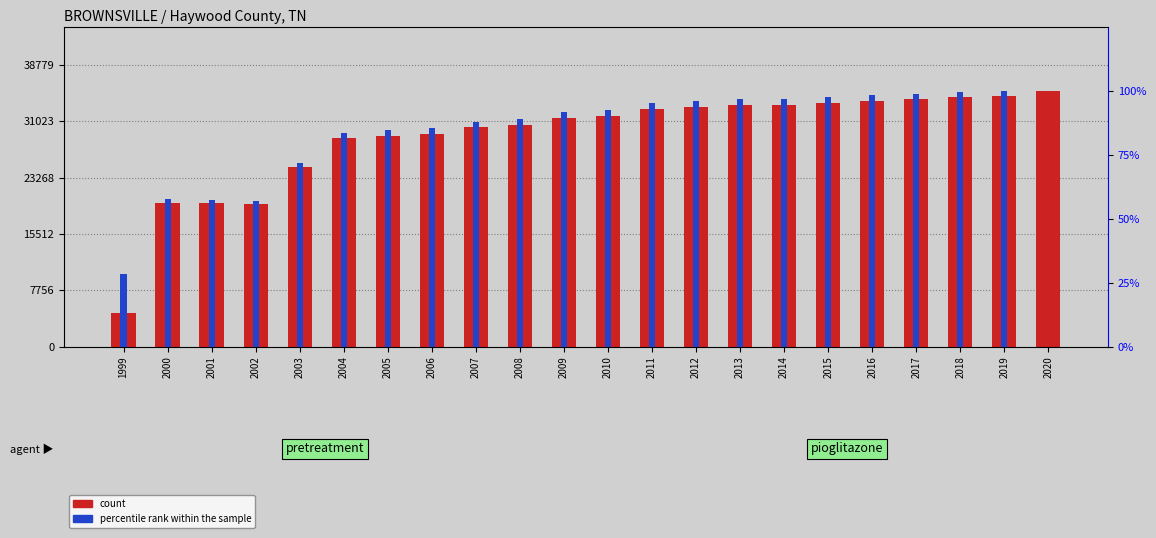

At how many categories does at least one series exceed 6279?

21